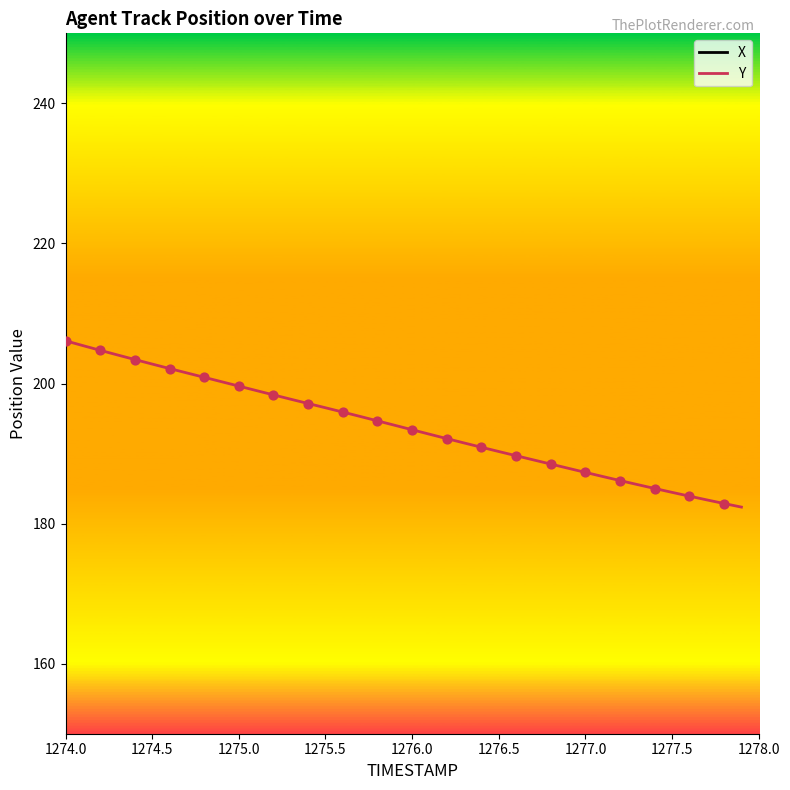

At which category is the sum across all series the highest?

1274.0